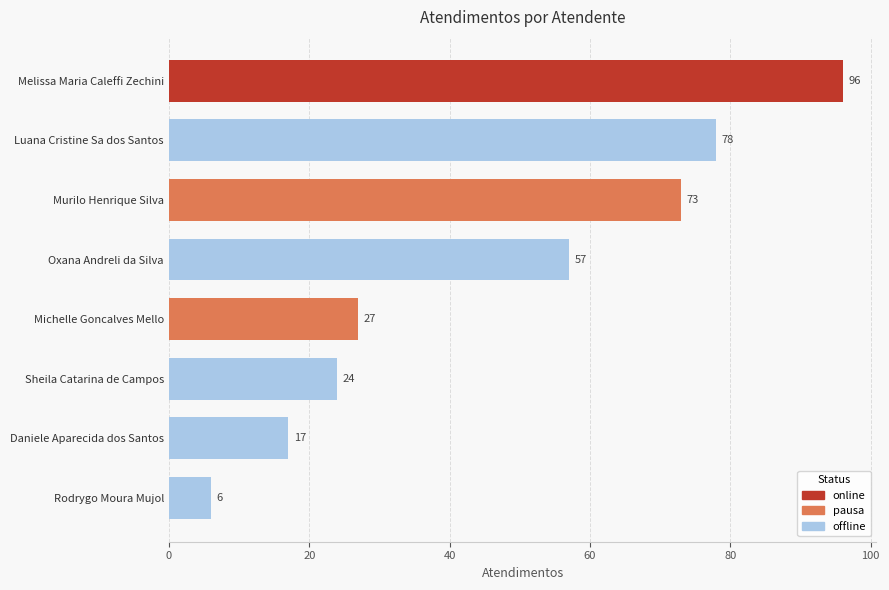

Reading bottom to top, list all the values displayed in this chart.

6	17	24	27	57	73	78	96